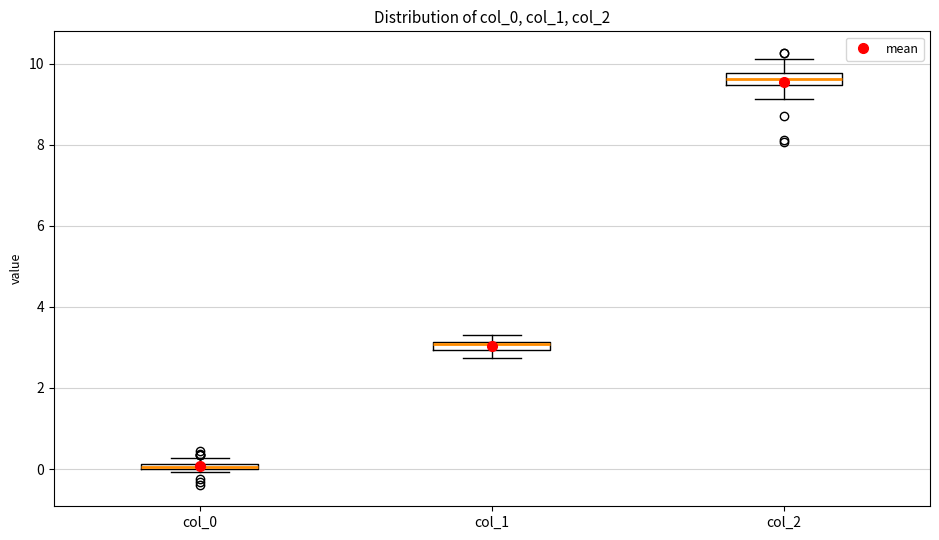

Where is the lower edge of the box for col_1 on the y-axis? The values are not printed on the chart, so give them approximately, as read against the axis.

3.0